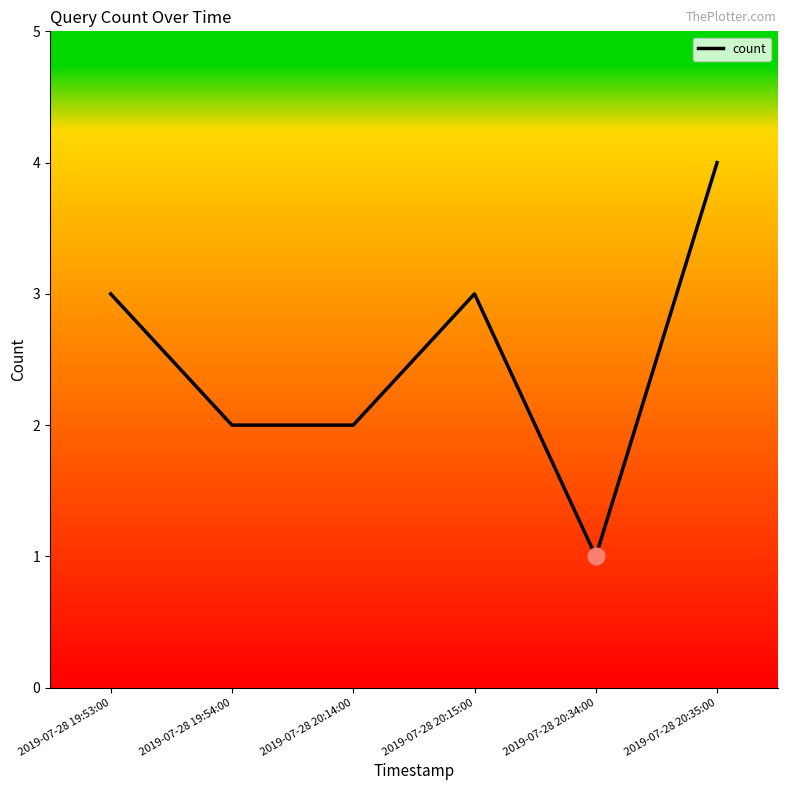

At which category does the data reach its first local peak?

2019-07-28 20:15:00